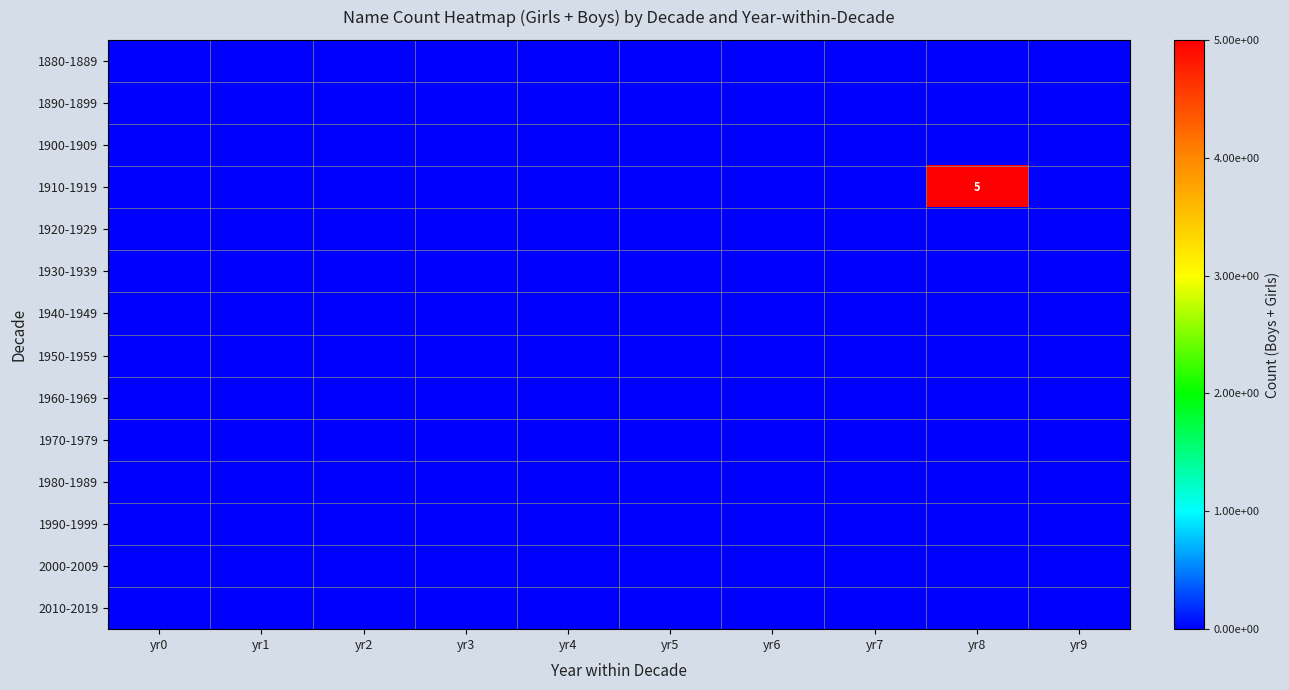

At which label is 1880-1889 closest to 0?

yr0